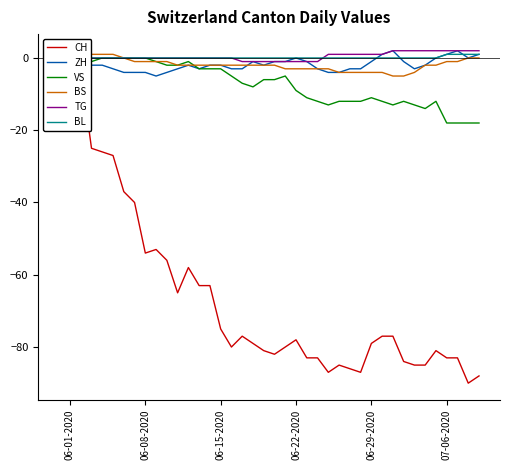

The value of CH at 11 is -93. True or false?

False